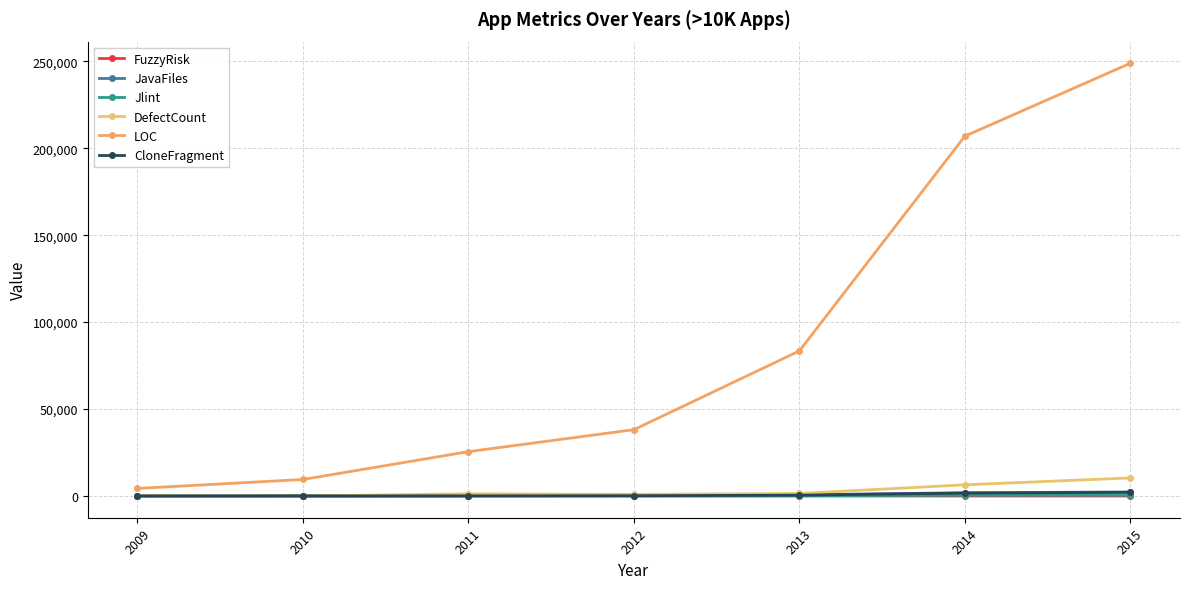

What is the total value across all series at 2011?

27408.2